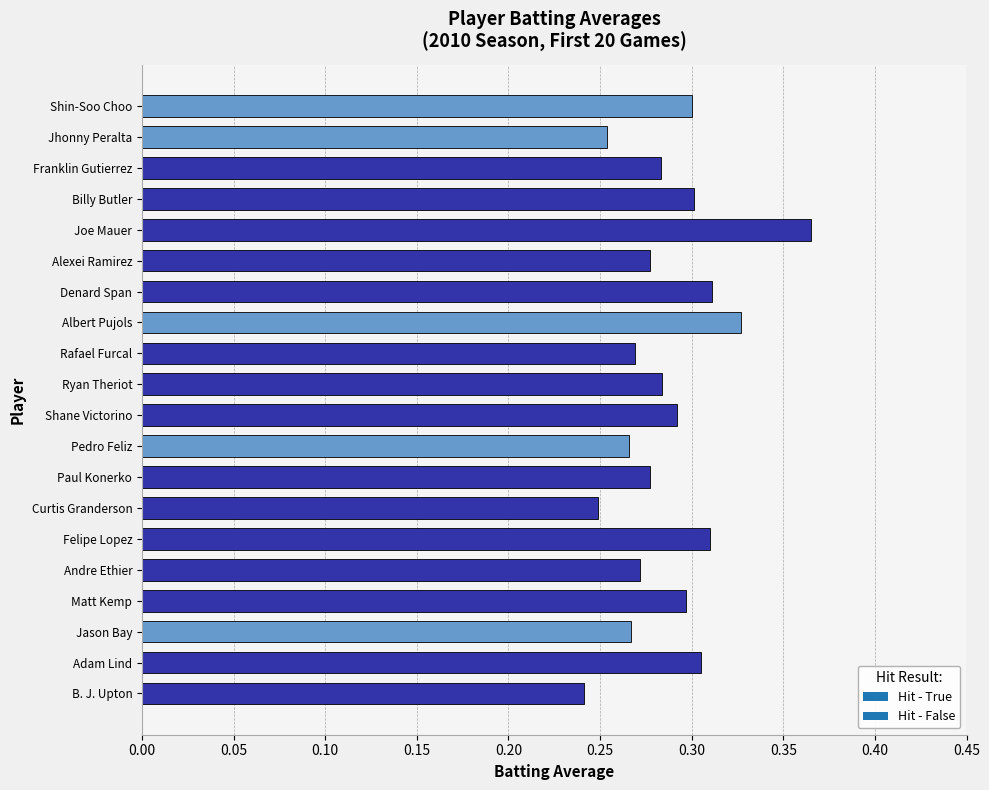

Which label corresponds to the largest value in the chart?

Joe Mauer